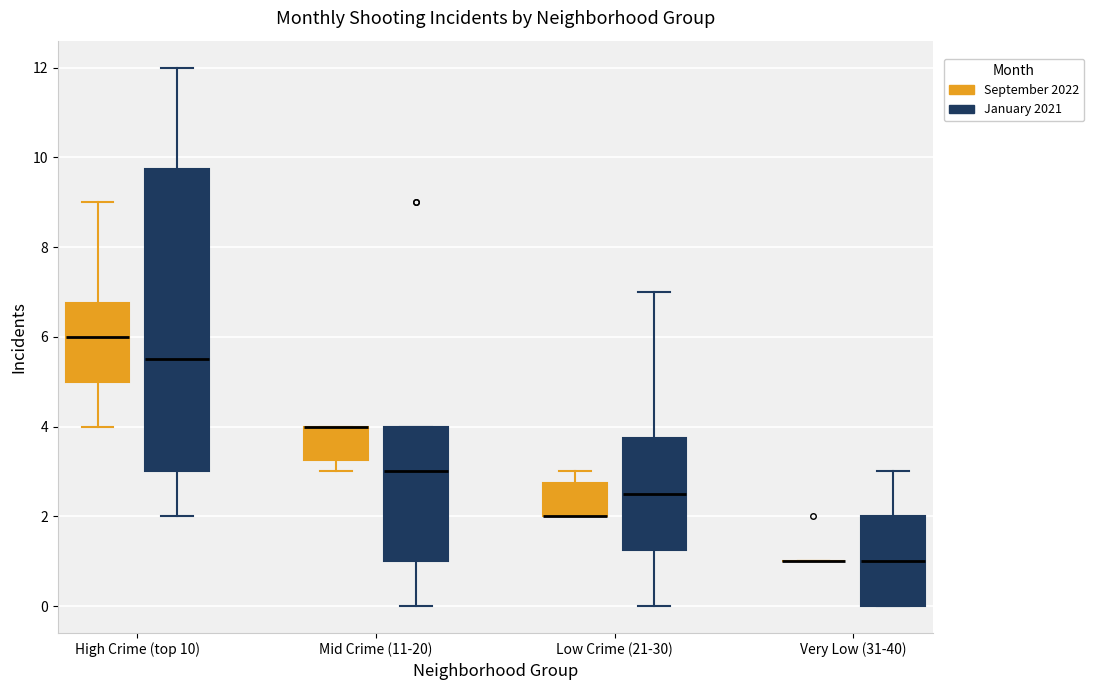

Reading left to right, read every box against the y-axis: the position of its median line, the range the box covers, and the ends of its whiskers. The values are not printed on the chart, so give them approximately, as read against the axis.

High Crime (top 10) (September 2022): median 6.0, box 5.0 to 6.8, whiskers 4.0 to 9.0
High Crime (top 10) (January 2021): median 5.6, box 3.0 to 9.8, whiskers 2.0 to 12.0
Mid Crime (11-20) (September 2022): median 4.0 (drawn on the box's upper edge), box 3.2 to 4.0, whiskers 3.0 to 4.0
Mid Crime (11-20) (January 2021): median 3.0, box 1.0 to 4.0, whiskers 0.0 to 4.0
Low Crime (21-30) (September 2022): median 2.0 (drawn on the box's lower edge), box 2.0 to 2.8, whiskers 2.0 to 3.0
Low Crime (21-30) (January 2021): median 2.6, box 1.2 to 3.8, whiskers 0.0 to 7.0
Very Low (31-40) (September 2022): box collapsed to a line at 1.0, whiskers 1.0 to 1.0
Very Low (31-40) (January 2021): median 1.0, box 0.0 to 2.0, whiskers 0.0 to 3.0